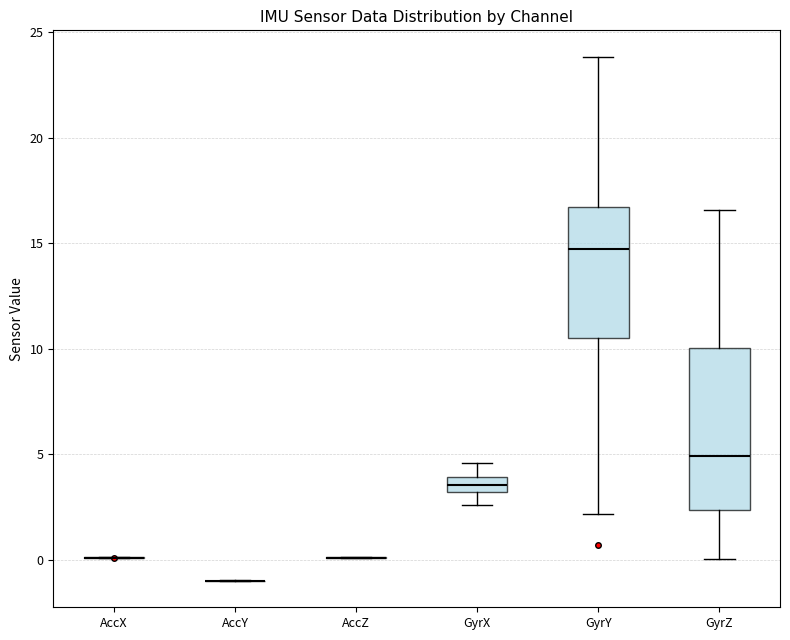

Comparing the boxes themselves (not the whiskers), which one is the tallest?

GyrZ